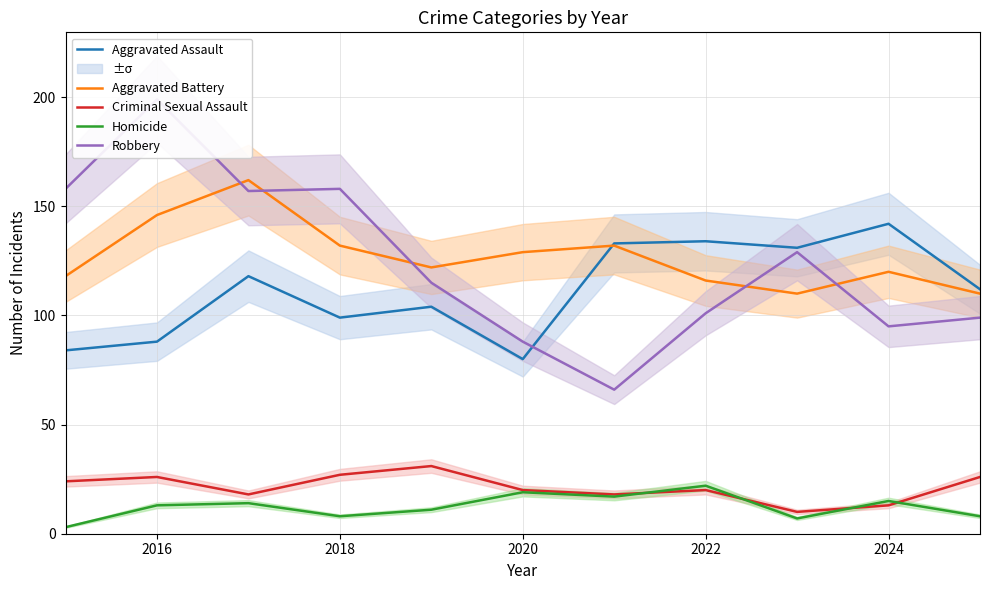

The Homicide series shows 13 at 2016. True or false?

True